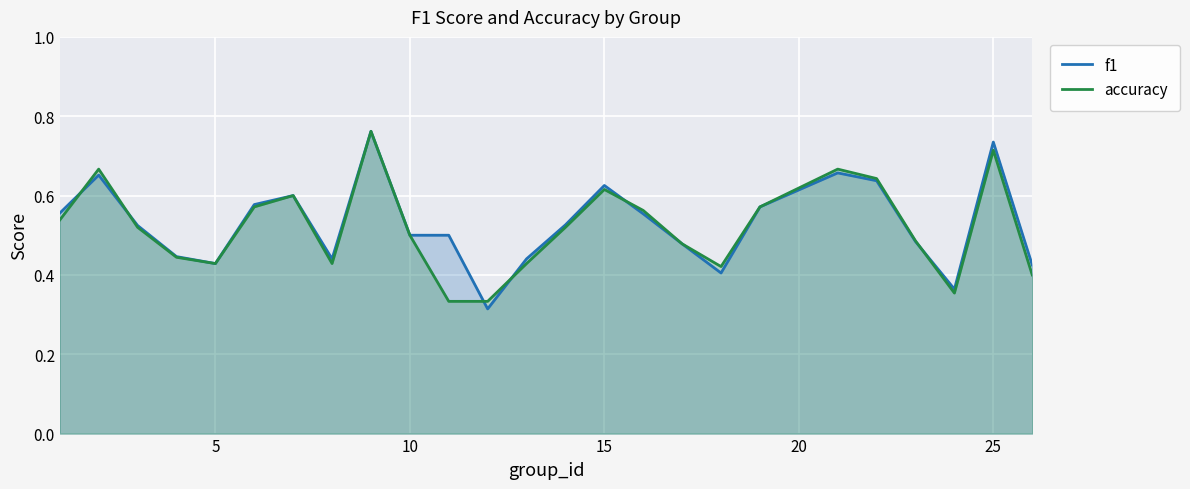

The value of f1 at 10 is 0.5. True or false?

True